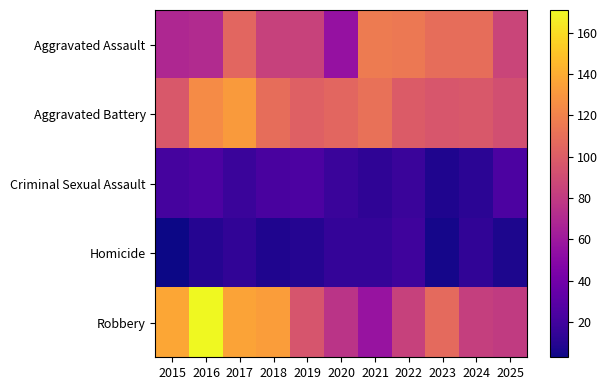

Reading right to left, transcribe all the data shown in this chart.

Aggravated Assault: 2025=86	2024=109	2023=109	2022=115	2021=116	2020=56	2019=85	2018=84	2017=105	2016=71	2015=69
Aggravated Battery: 2025=92	2024=97	2023=96	2022=99	2021=111	2020=105	2019=102	2018=109	2017=132	2016=125	2015=97
Criminal Sexual Assault: 2025=24	2024=12	2023=8	2022=17	2021=13	2020=17	2019=24	2018=23	2017=17	2016=24	2015=22
Homicide: 2025=7	2024=14	2023=5	2022=19	2021=15	2020=15	2019=10	2018=8	2017=14	2016=10	2015=3
Robbery: 2025=80	2024=83	2023=107	2022=84	2021=57	2020=76	2019=95	2018=133	2017=136	2016=171	2015=137